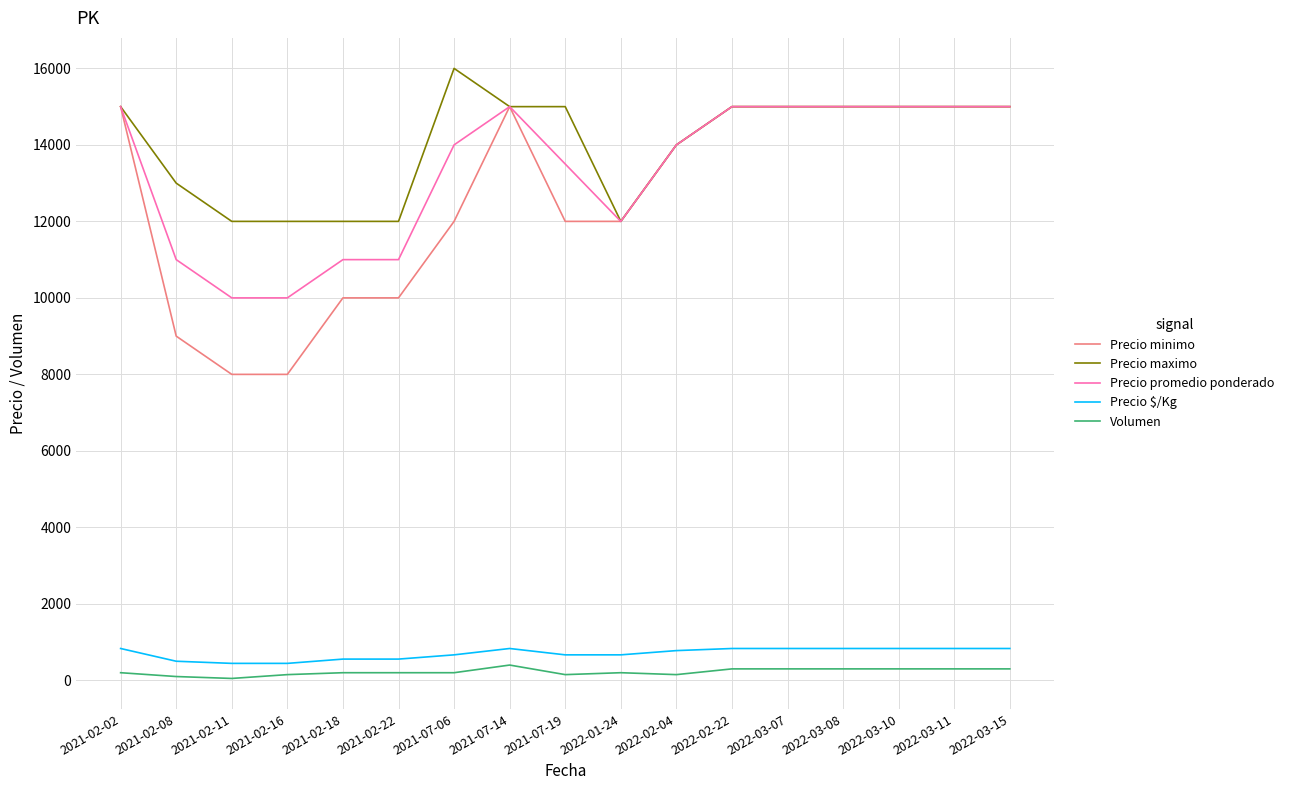

At which label is Precio maximo closest to 14000?

2022-02-04